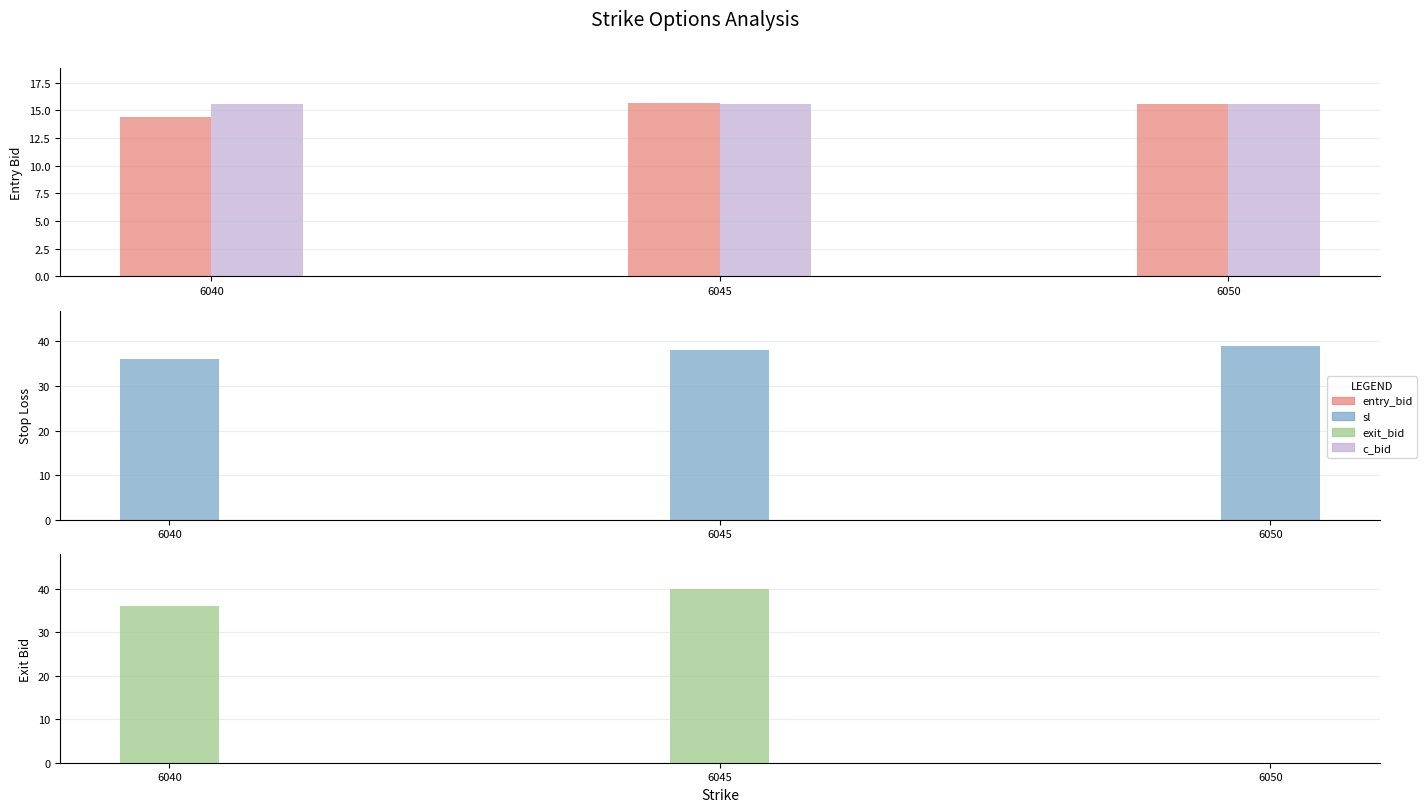

Between 6040 and 6050, which is larger?

6050